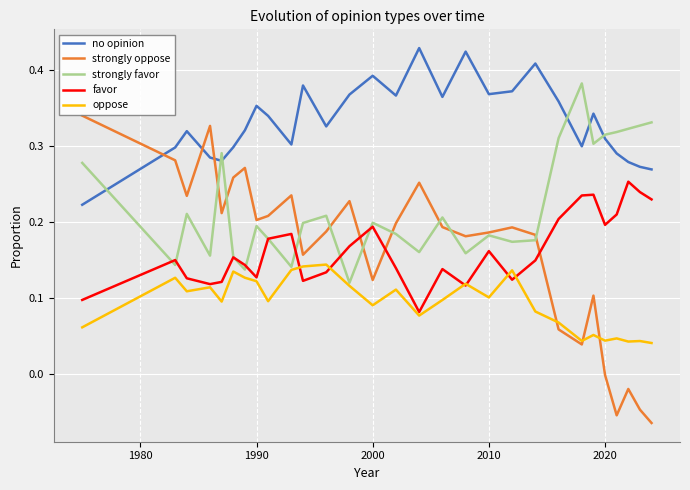

Rank the series by their maximum value, from highest to lowest.

no opinion, strongly favor, strongly oppose, favor, oppose